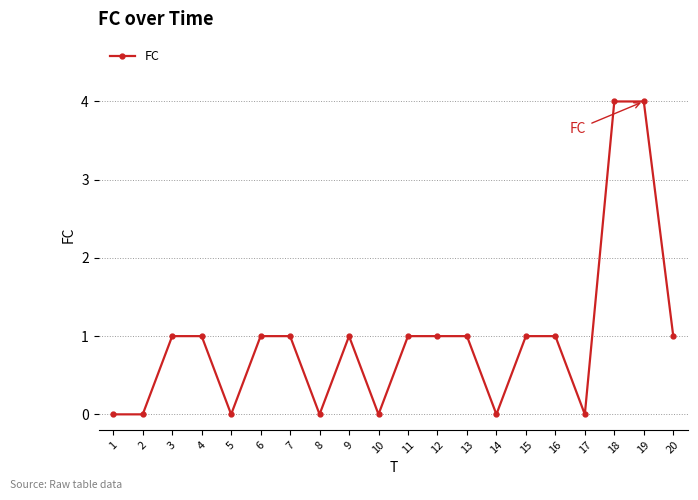

Count the values in the range 0 to 1.

18